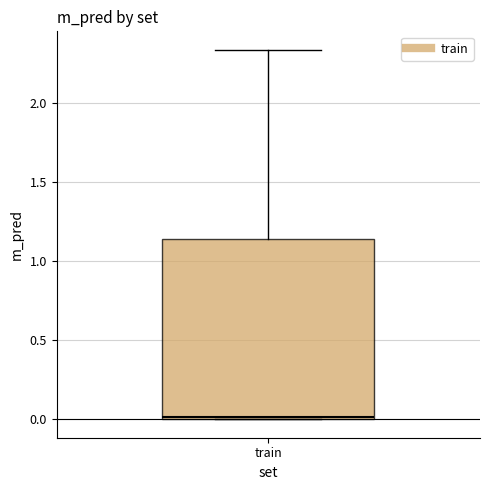

Read this box plot against the y-axis: the position of the median line, the range covered by the box, and the ends of both whiskers. The values are not printed on the chart, so give them approximately, as read against the axis.

median 0.00, box 0.00 to 1.15, whiskers 0.00 to 2.35